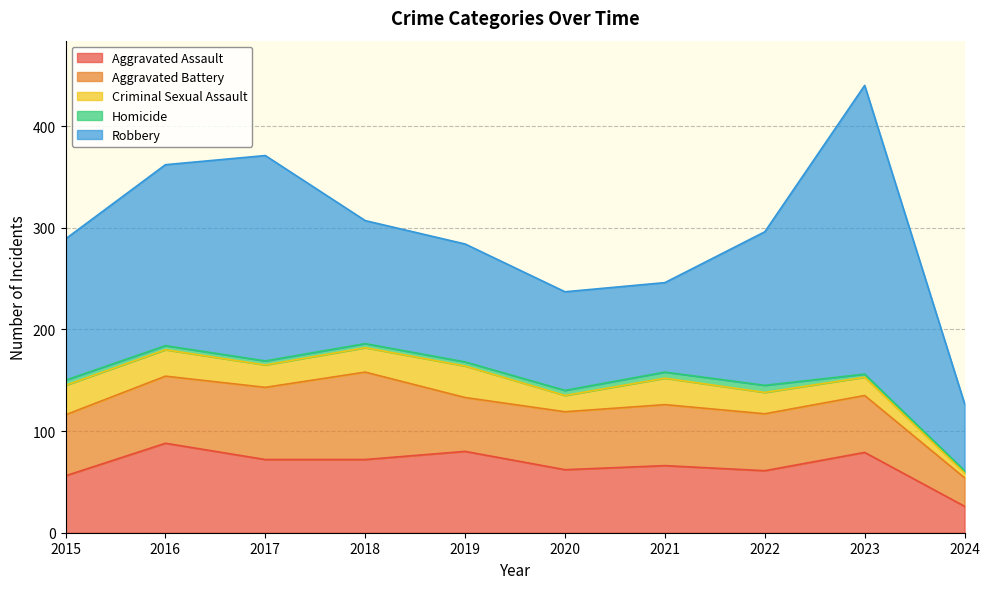

Does the chart have visible grid lines?

Yes